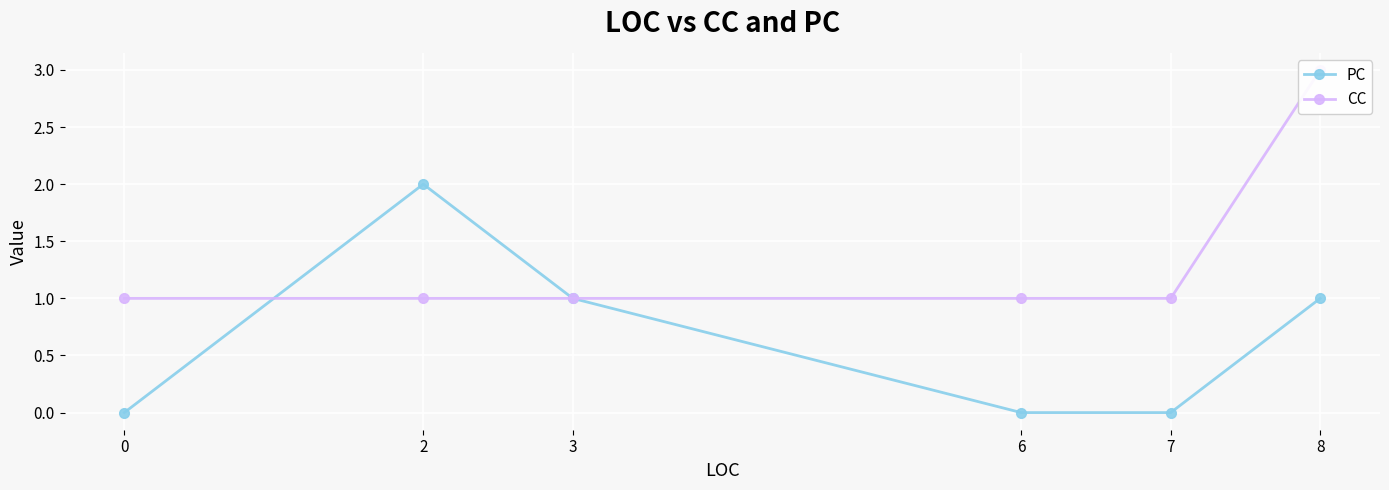

The value of CC at 0 is 0. True or false?

False